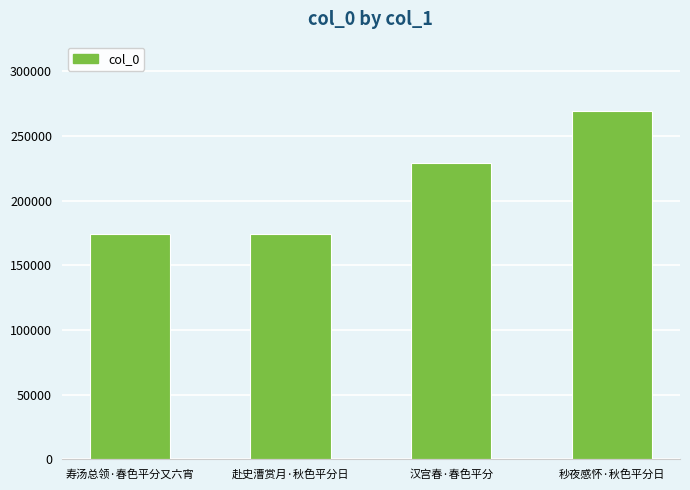

What is the label of the 3rd bar from the left?

汉宫春·春色平分